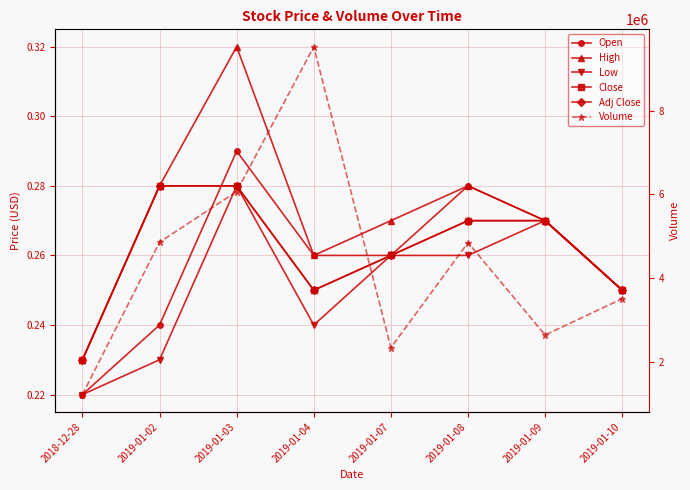

What is the approximate value of Volume at 2018-12-28?

1211200.0